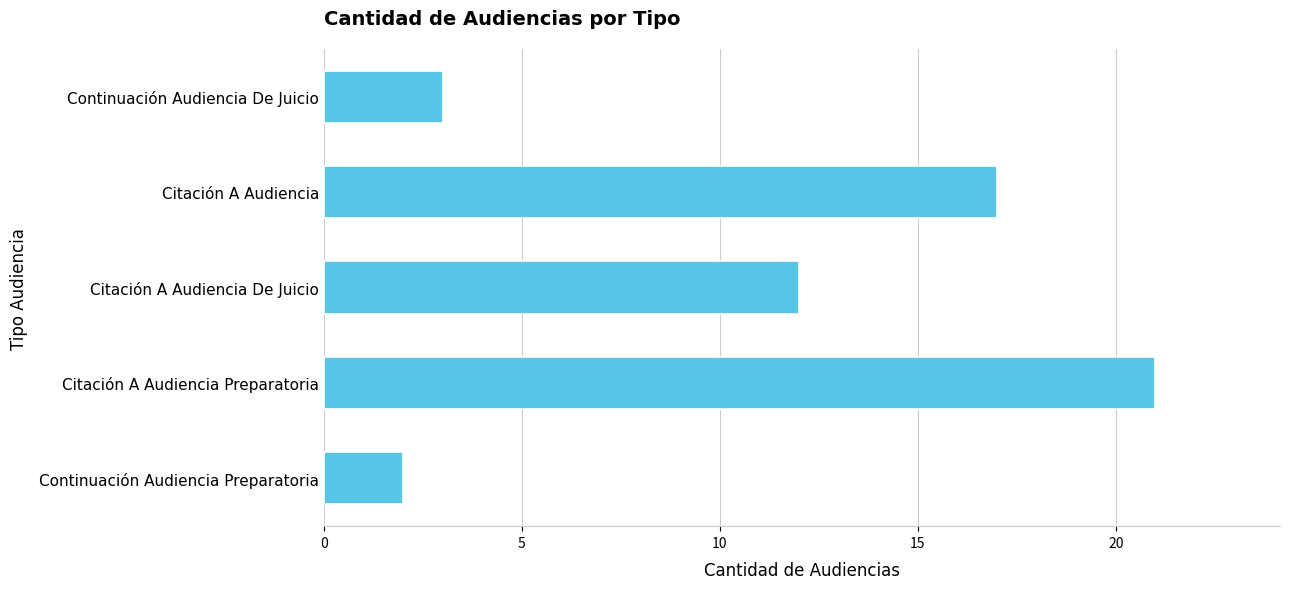

What is the change in value from Citación A Audiencia Preparatoria to Citación A Audiencia De Juicio?

-9